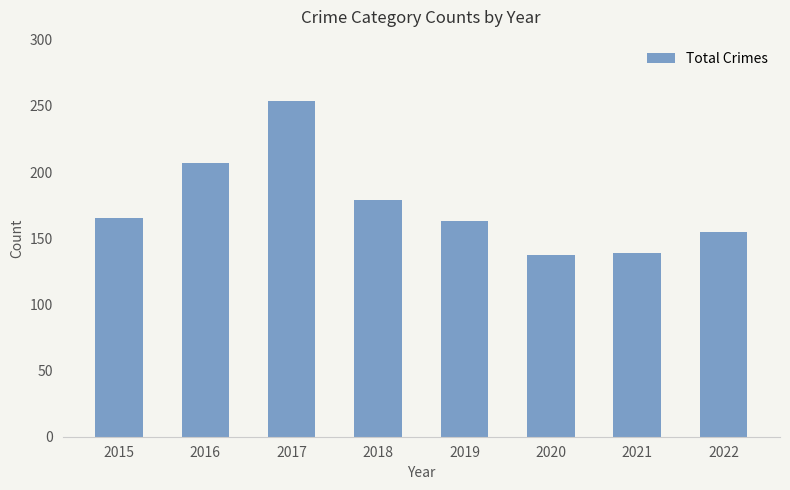

What is the change in value from 2019 to 2020?

-26